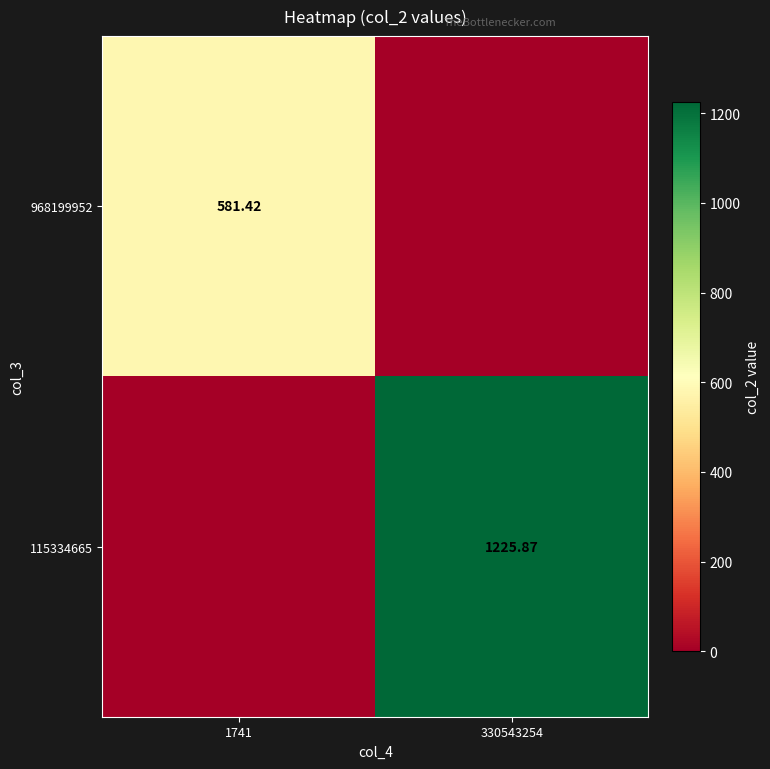

List the series in order of their overall mean, lowest first.

968199952, 115334665